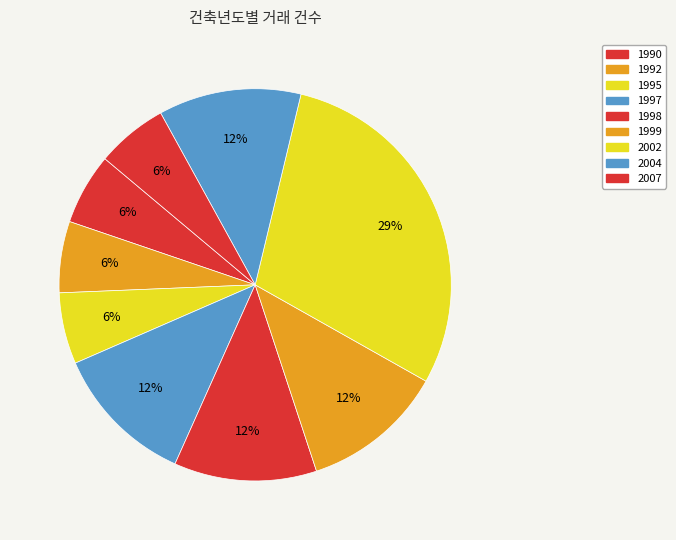

To the nearest percent, what is the difference between the 2002 and 1995 slice percentages?

24%